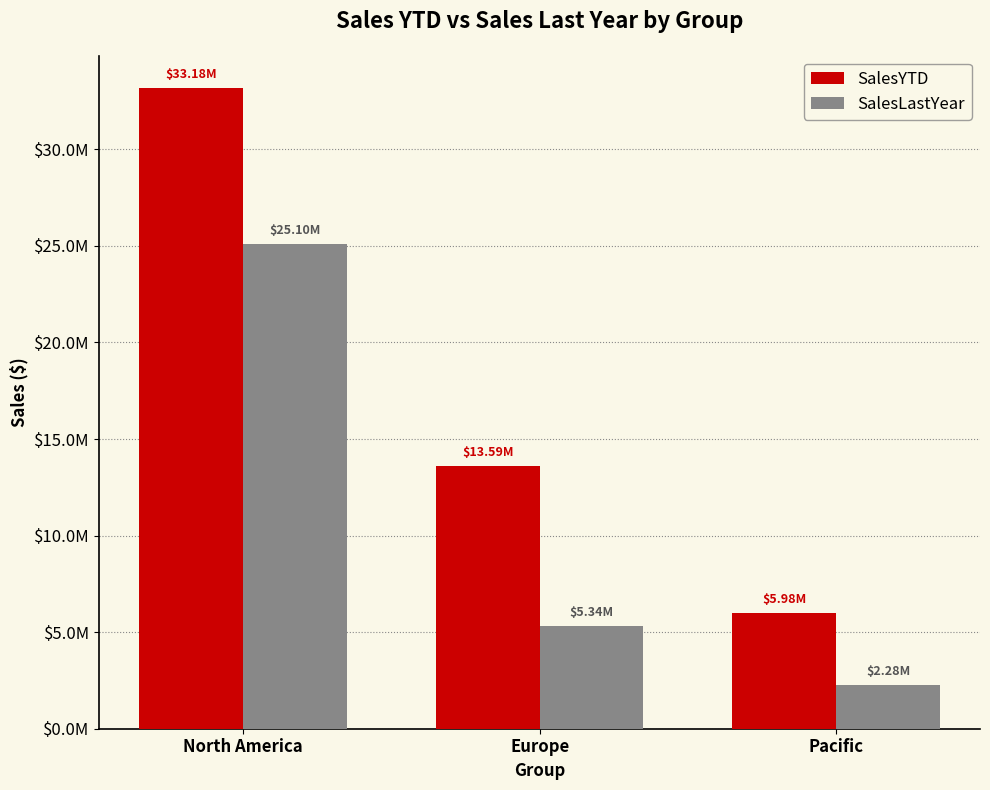

At which category is the sum across all series the highest?

North America